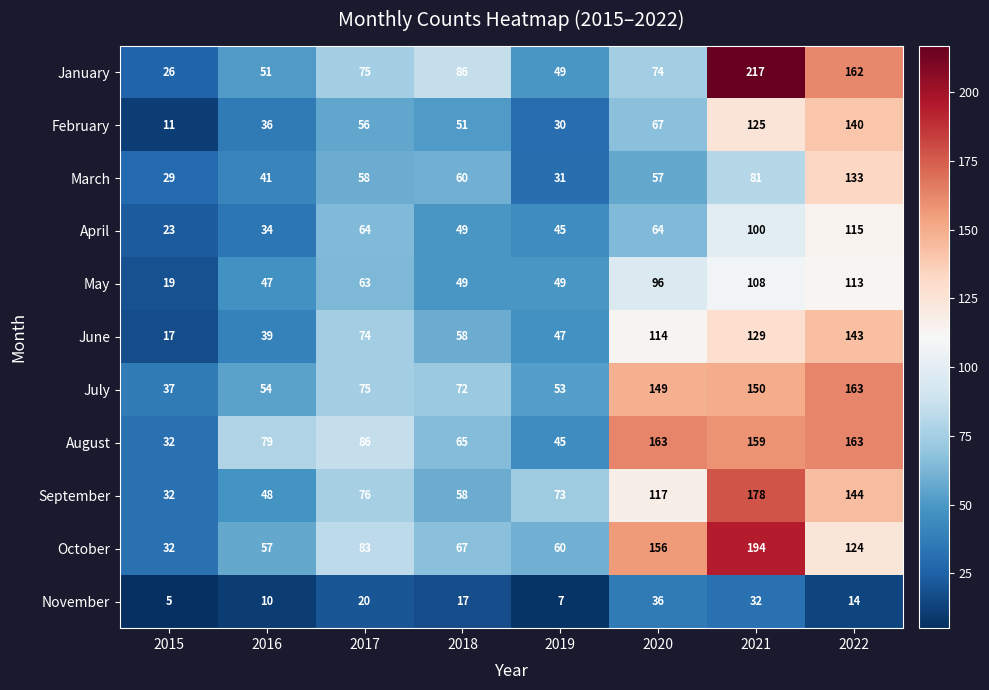

Rank the categories by March value from lowest to highest.

2015, 2019, 2016, 2020, 2017, 2018, 2021, 2022